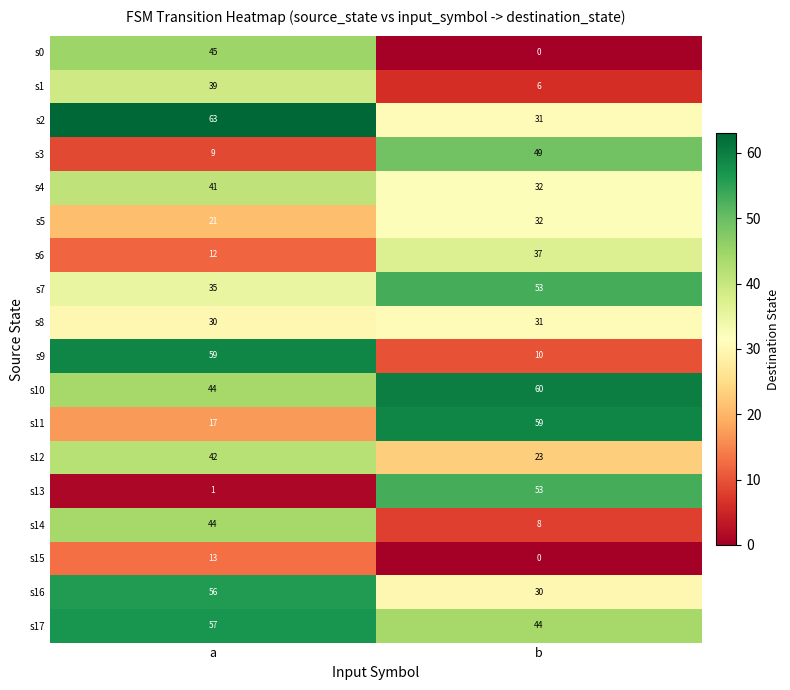

True or false: s14 has a value of 44 at a.

True